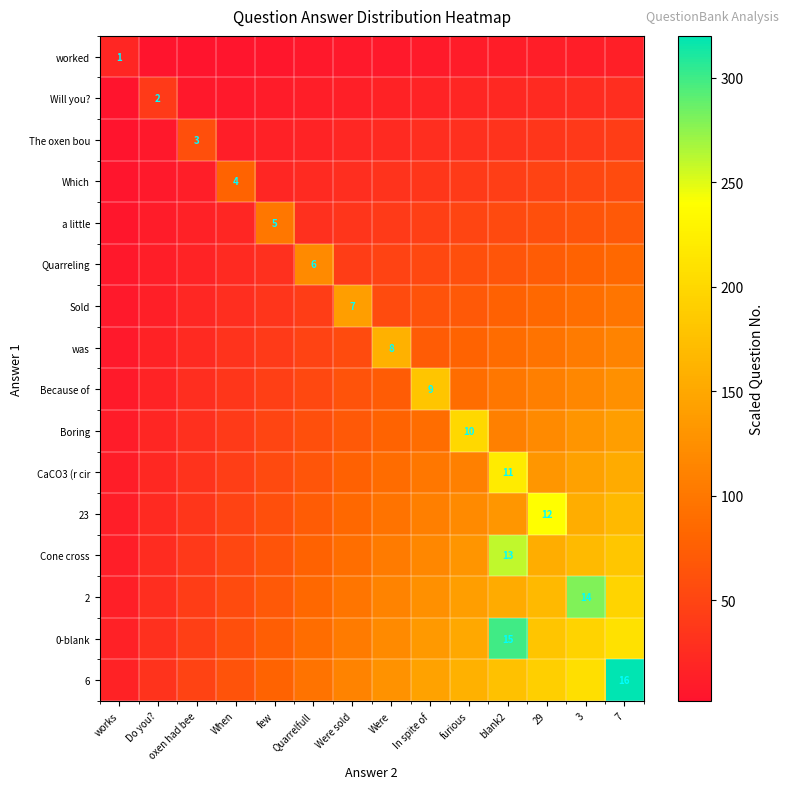

Is it true that Cone cross equals 13 at blank2?

True